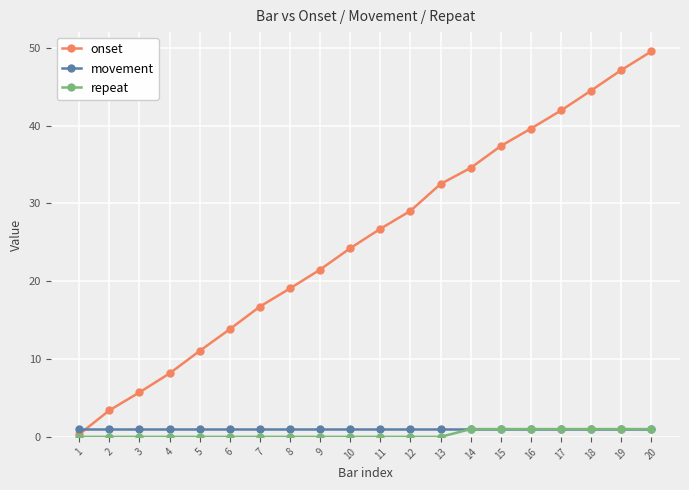

Rank the categories by onset value from lowest to highest.

1, 2, 3, 4, 5, 6, 7, 8, 9, 10, 11, 12, 13, 14, 15, 16, 17, 18, 19, 20